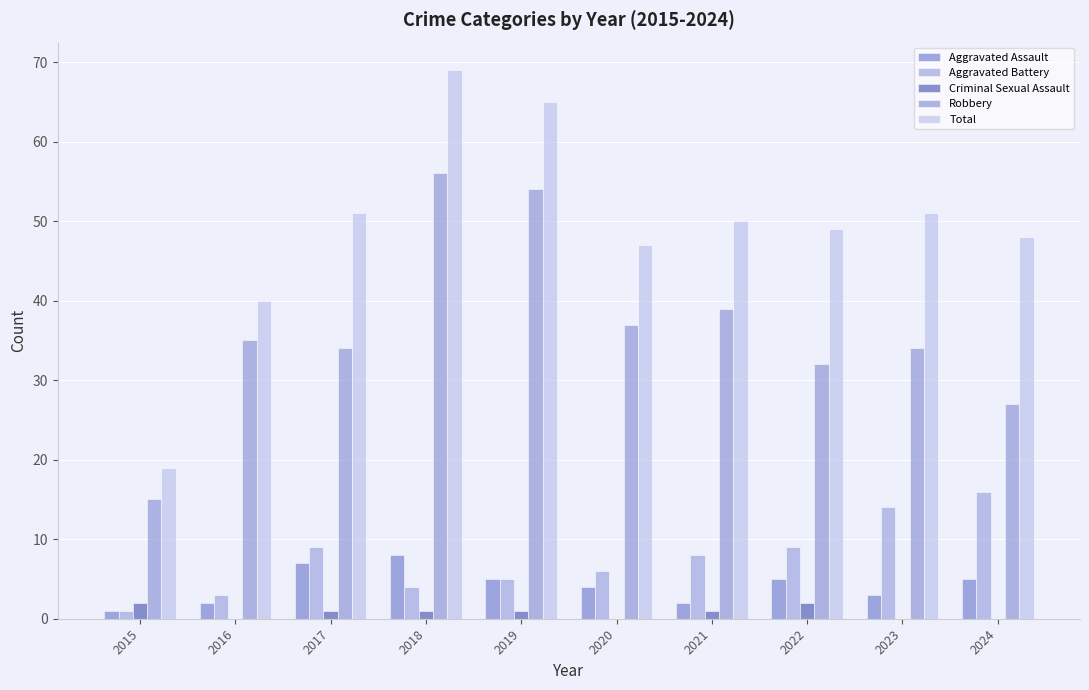

What is the value of the Aggravated Assault bar at the 10th from the left?

5